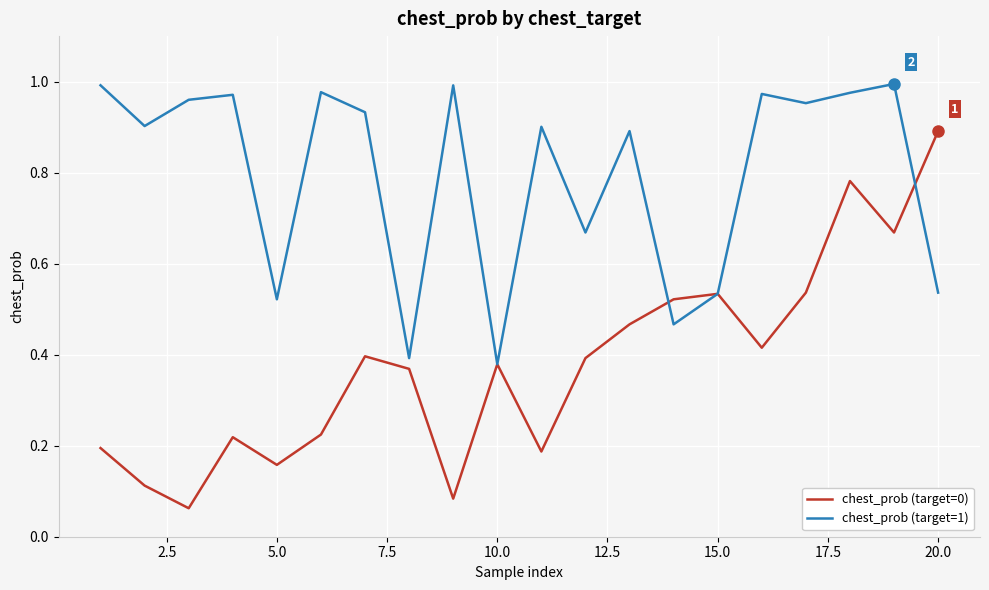

Rank the series by their maximum value, from lowest to highest.

chest_prob (target=0), chest_prob (target=1)